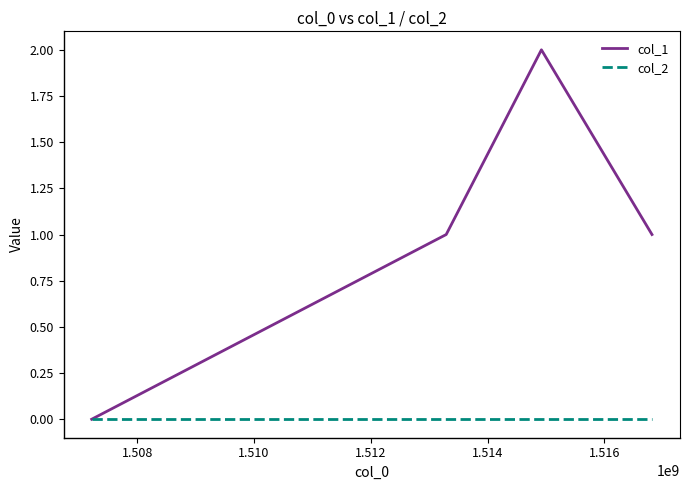

What are all the series names shown in the legend?

col_1, col_2